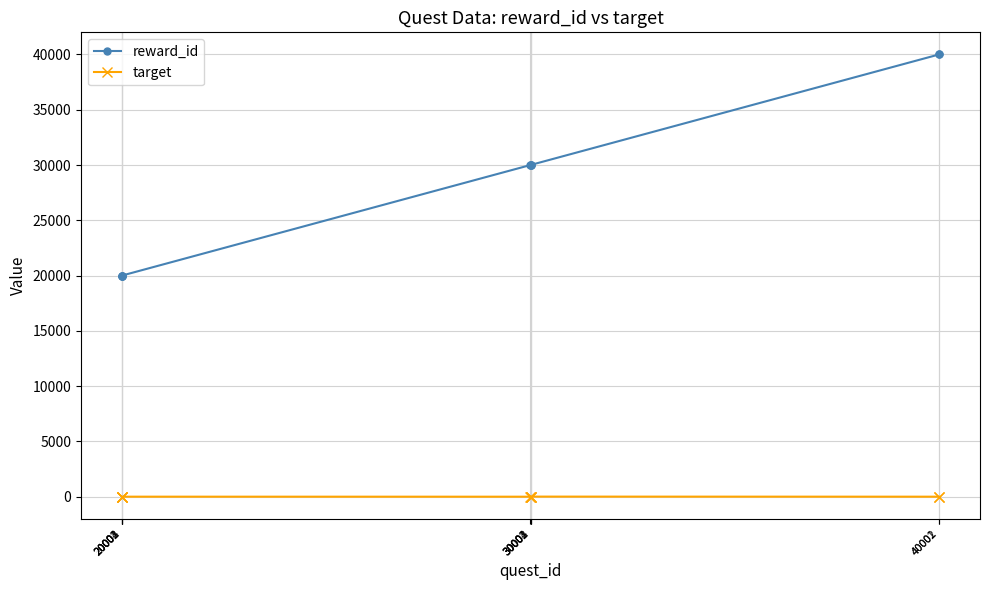

How many values in the reward_id series are below 30002?

5